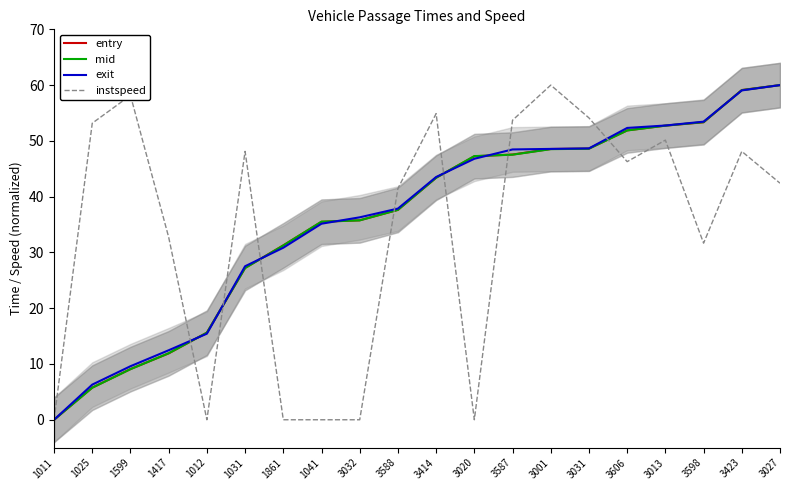

What are all the series names shown in the legend?

entry, mid, exit, instspeed